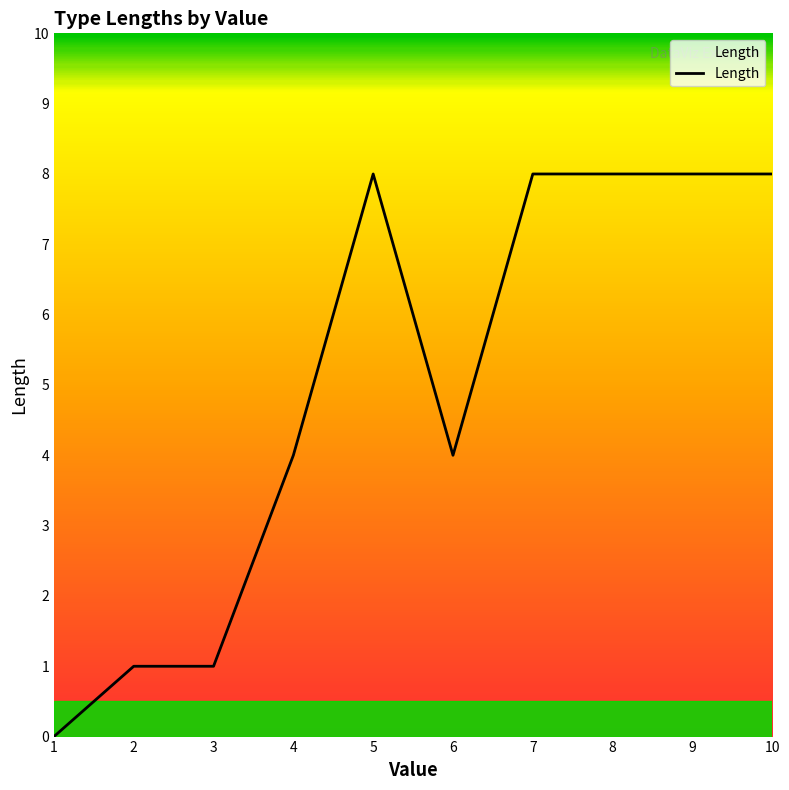

The chart shows a value of 6 at 6. True or false?

False